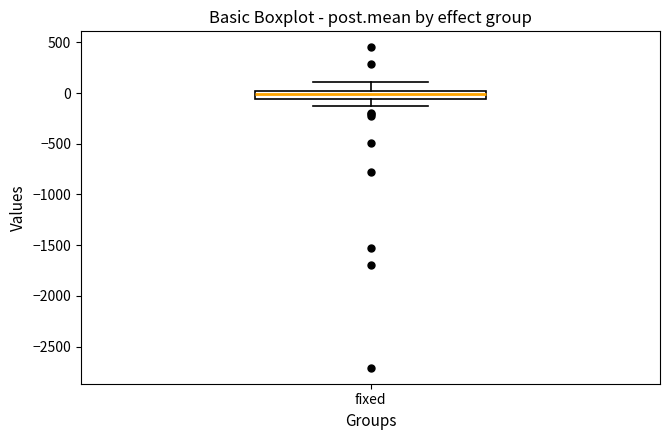

Read this box plot against the y-axis: the position of the median line, the range covered by the box, and the ends of both whiskers. The values are not printed on the chart, so give them approximately, as read against the axis.

median 0 (just below the box's upper edge), box -50 to 0, whiskers -150 to 100